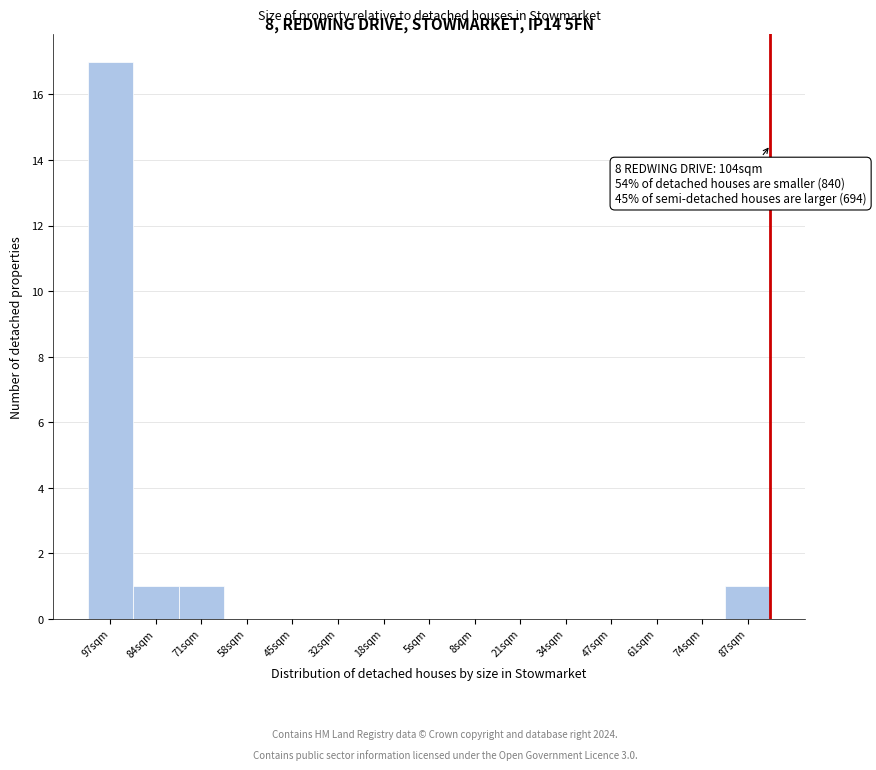

Reading left to right, transcribe all the data shown in this chart.

97sqm=17	84sqm=1	71sqm=1	58sqm=0	45sqm=0	32sqm=0	18sqm=0	5sqm=0	8sqm=0	21sqm=0	34sqm=0	47sqm=0	61sqm=0	74sqm=0	87sqm=1